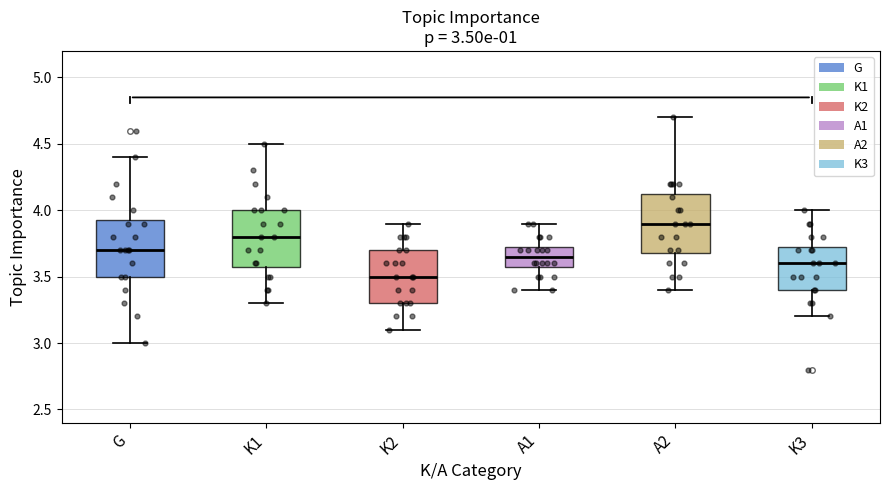

Which box has the highest median line?

A2